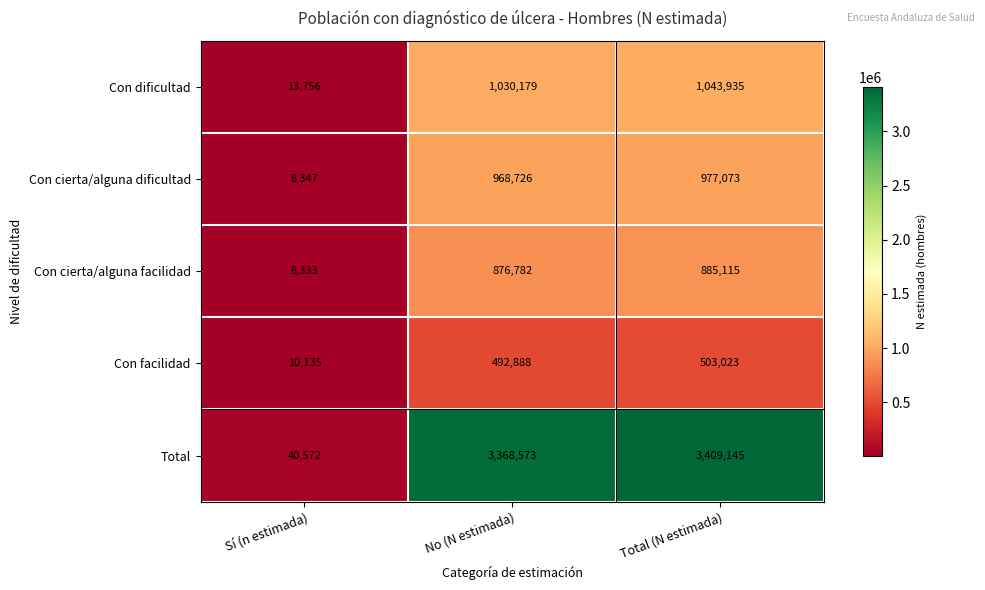

What value does the Con facilidad series have at Sí (n estimada), to the nearest 100?

10100